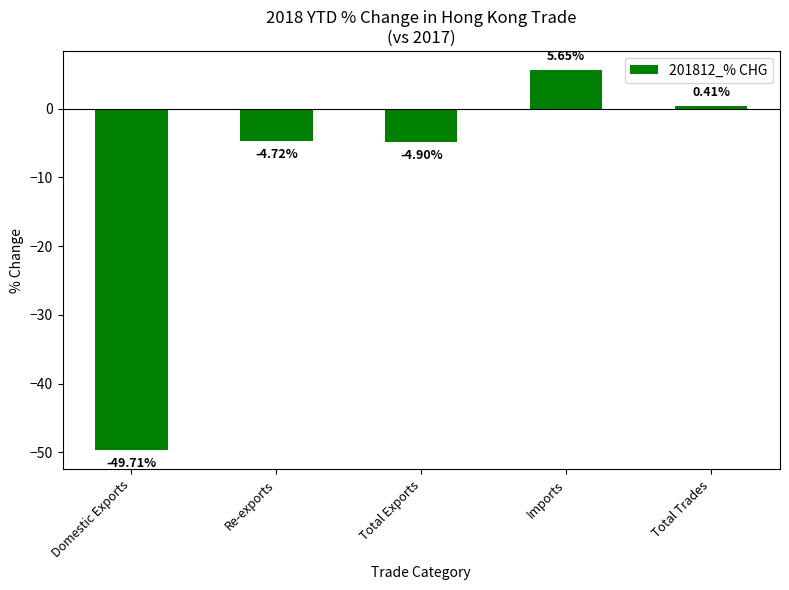

Rank the categories by value from lowest to highest.

Domestic Exports, Total Exports, Re-exports, Total Trades, Imports